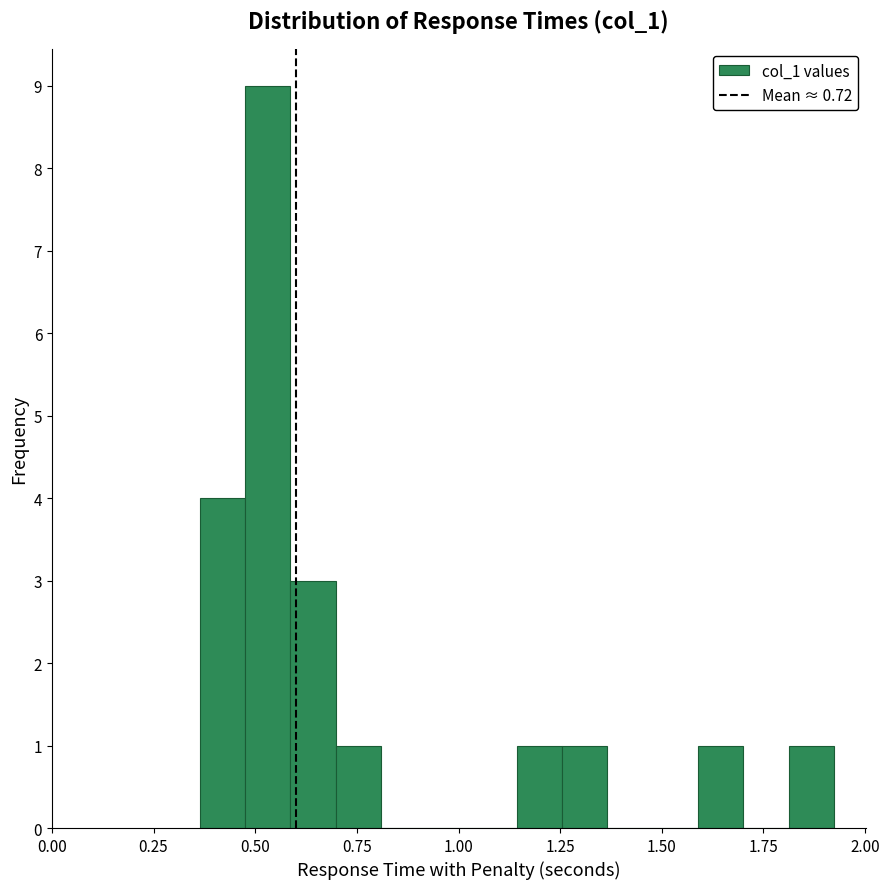

Read against the x-axis, roughly where is the centre of the tallest bar?

0.55